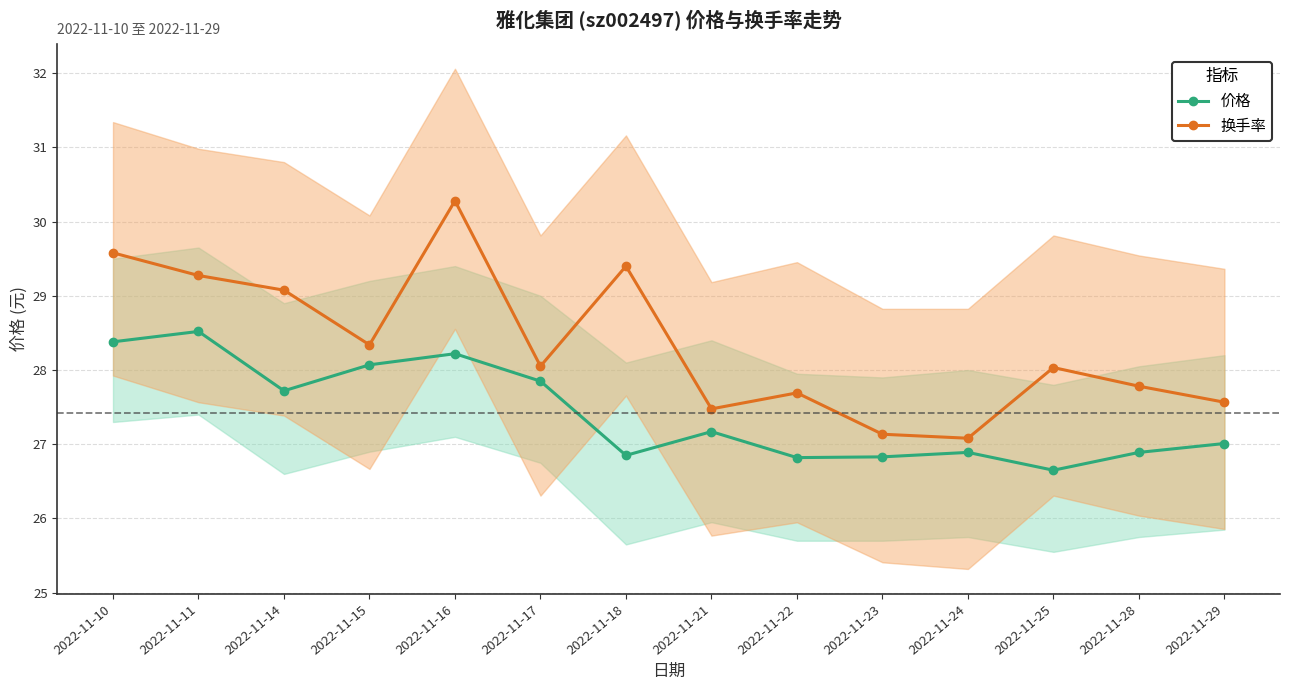

Is this an area chart (filled region under the line)?

No